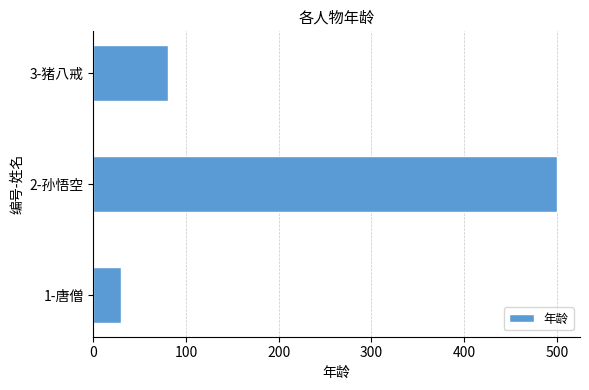

What is the ratio of the value at 1-唐僧 to the value at 3-猪八戒?

0.4